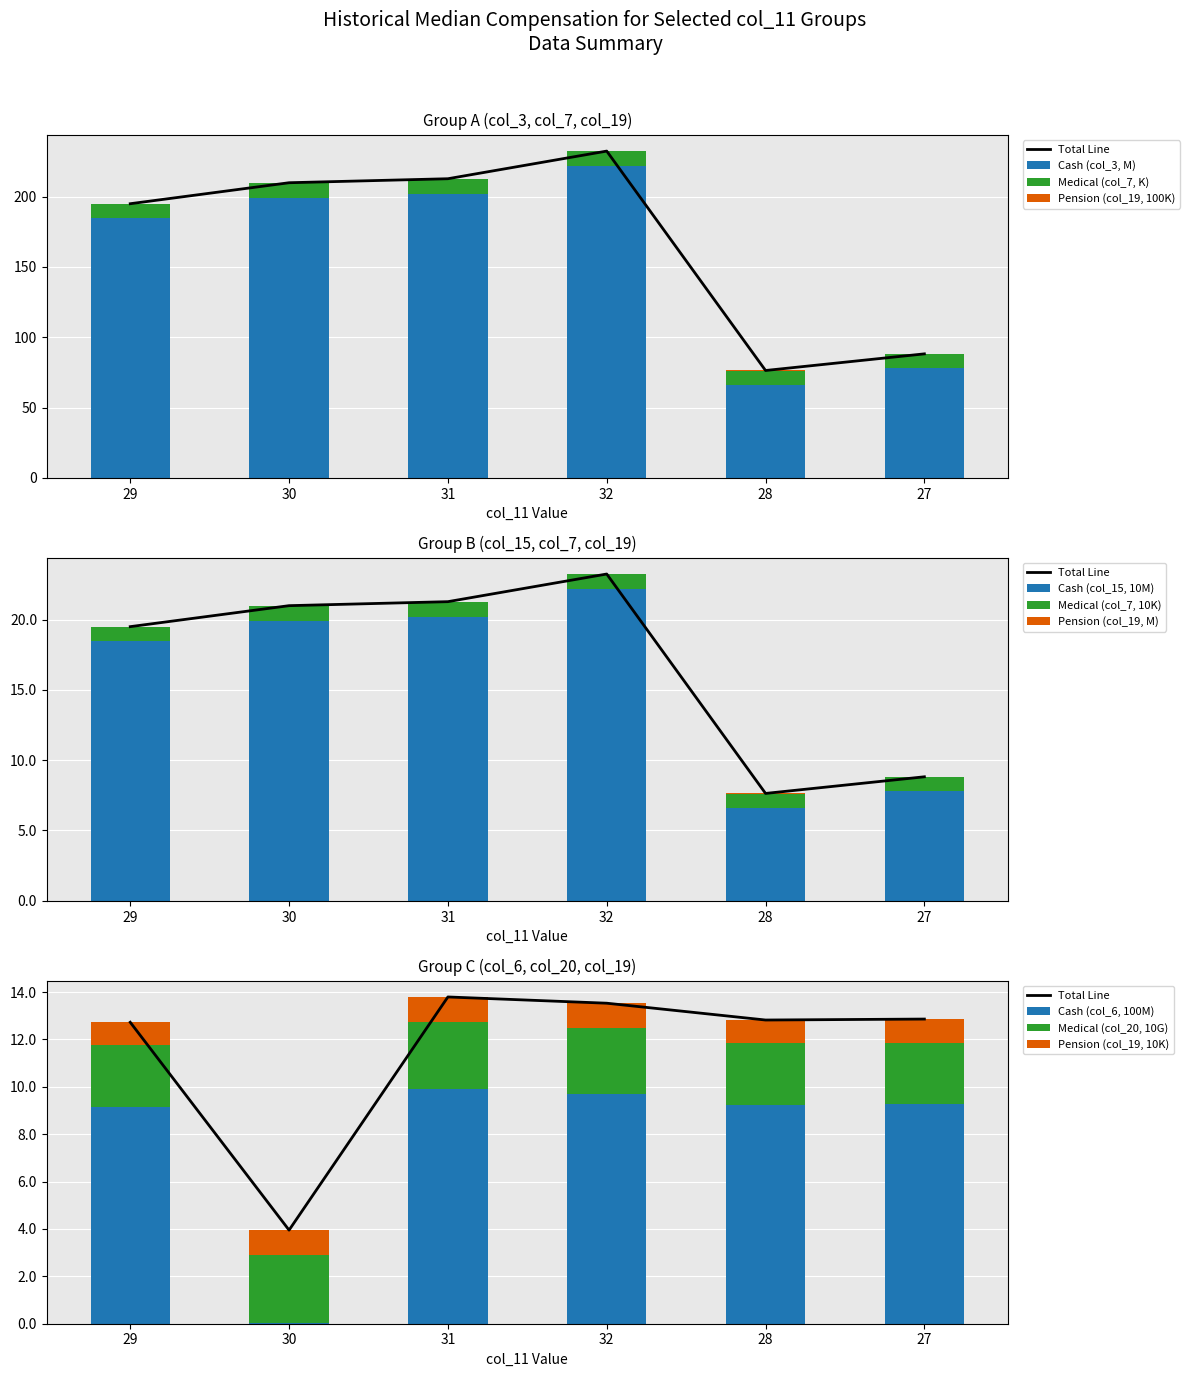

What is the difference between the highest and lowest values at 31?

201.9